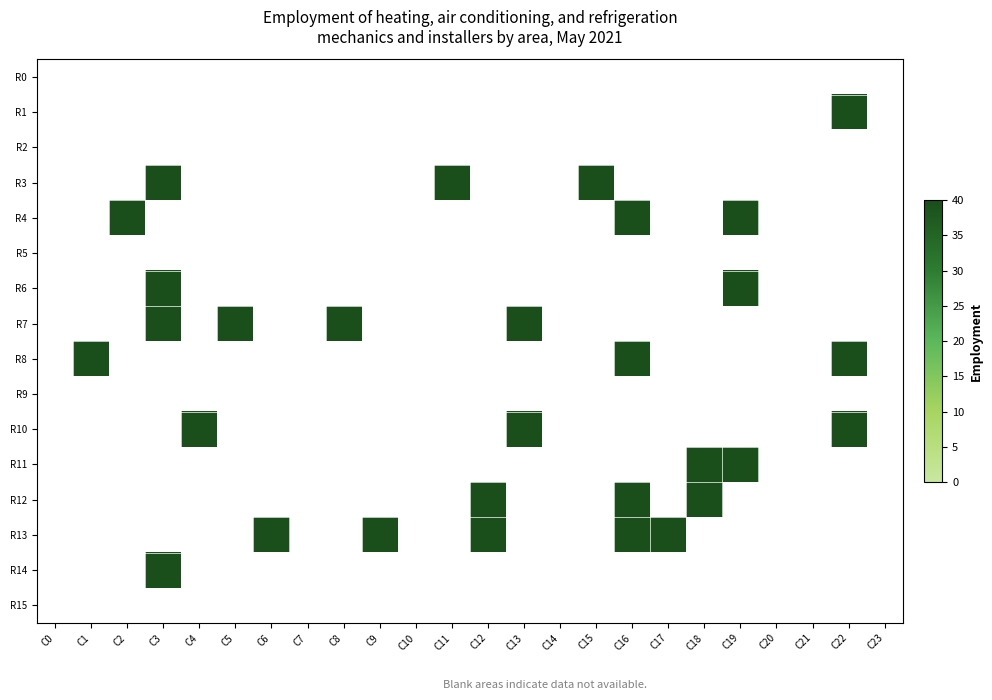

Rank the series at C11 from lowest to highest value.

R0, R1, R2, R4, R5, R6, R7, R8, R9, R10, R11, R12, R13, R14, R15, R3